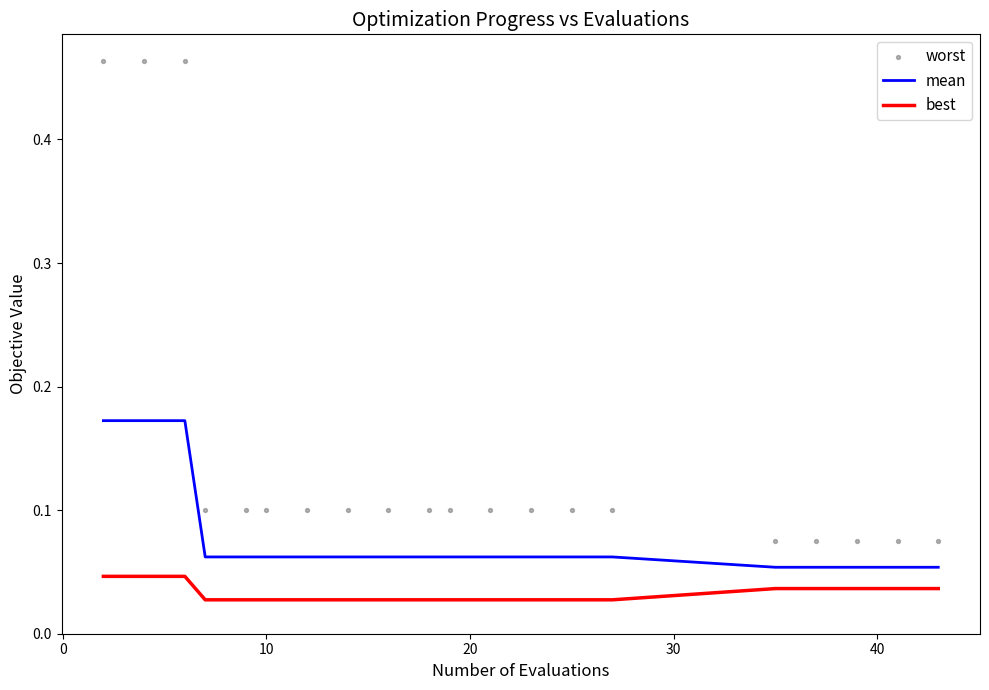

Which series reaches the minimum Y coordinate?

best